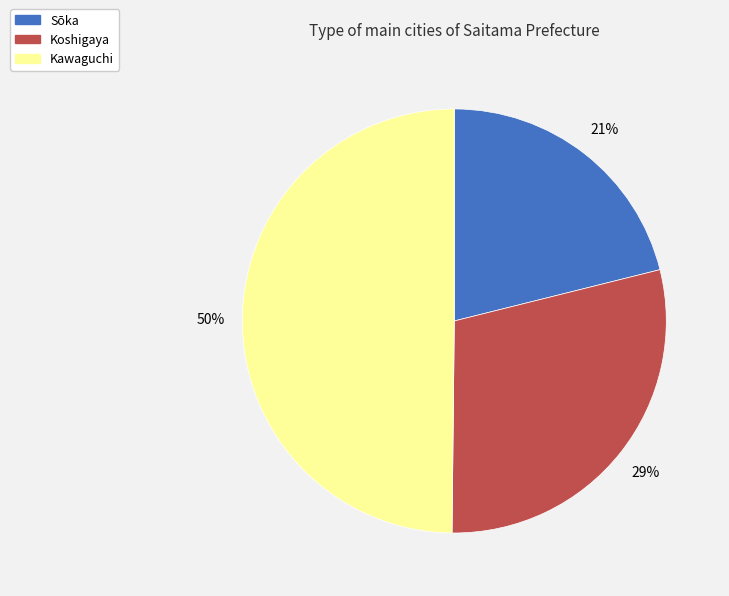

Combined, do Kawaguchi and Koshigaya account for over 50%?

Yes